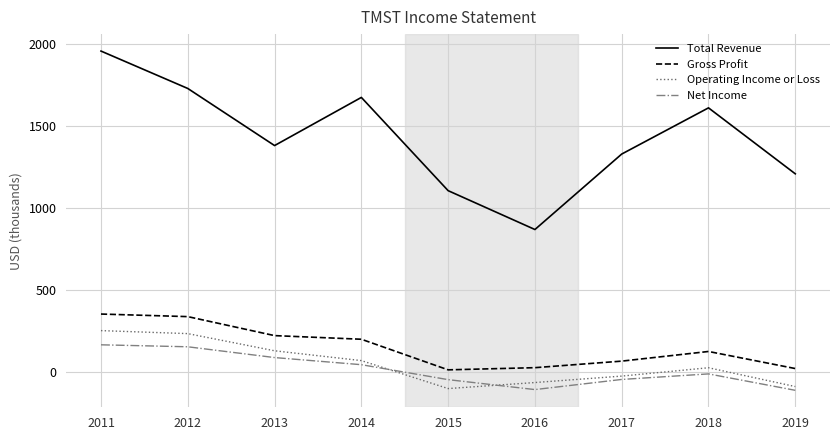

Which category has the highest value across all series?

2011